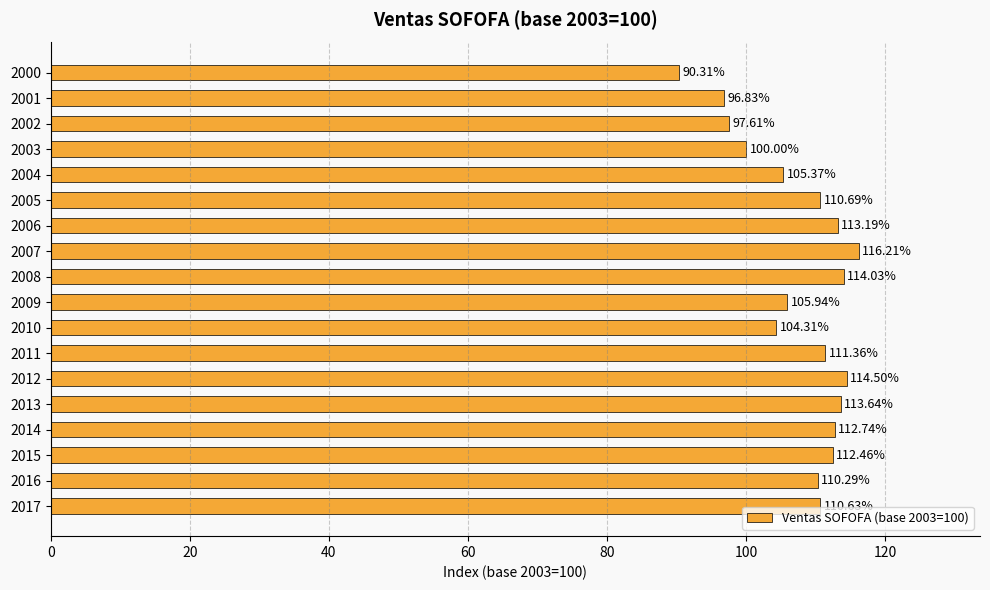

At which category does the chart reach its peak across all series?

2007